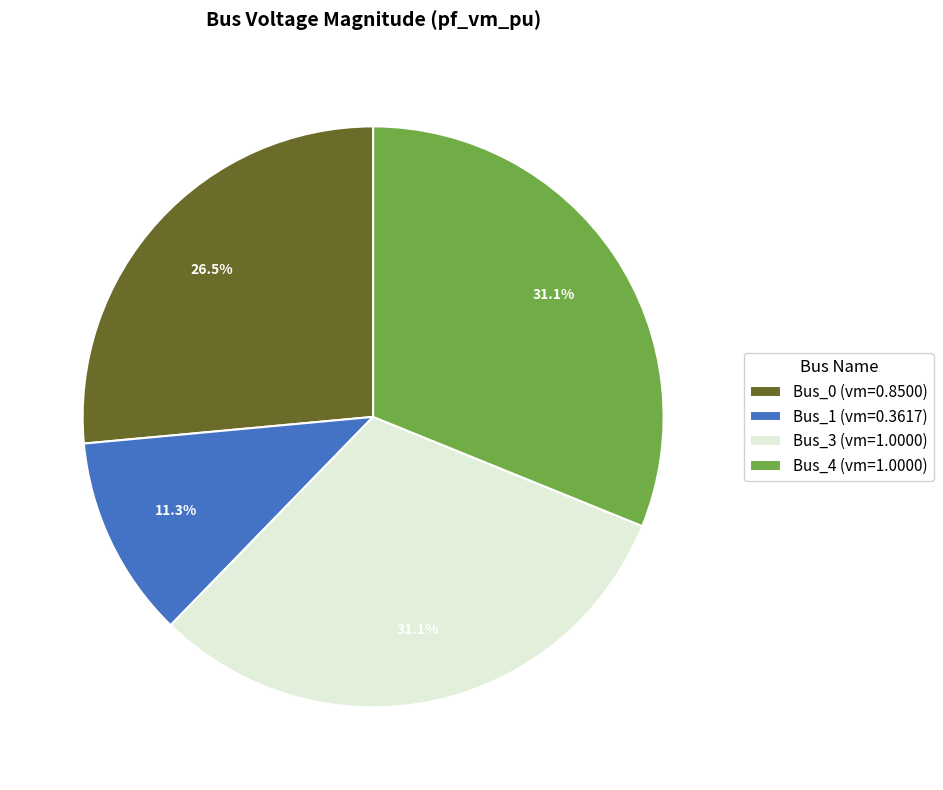

What percentage is NOT represented by Bus_3?

68.9%